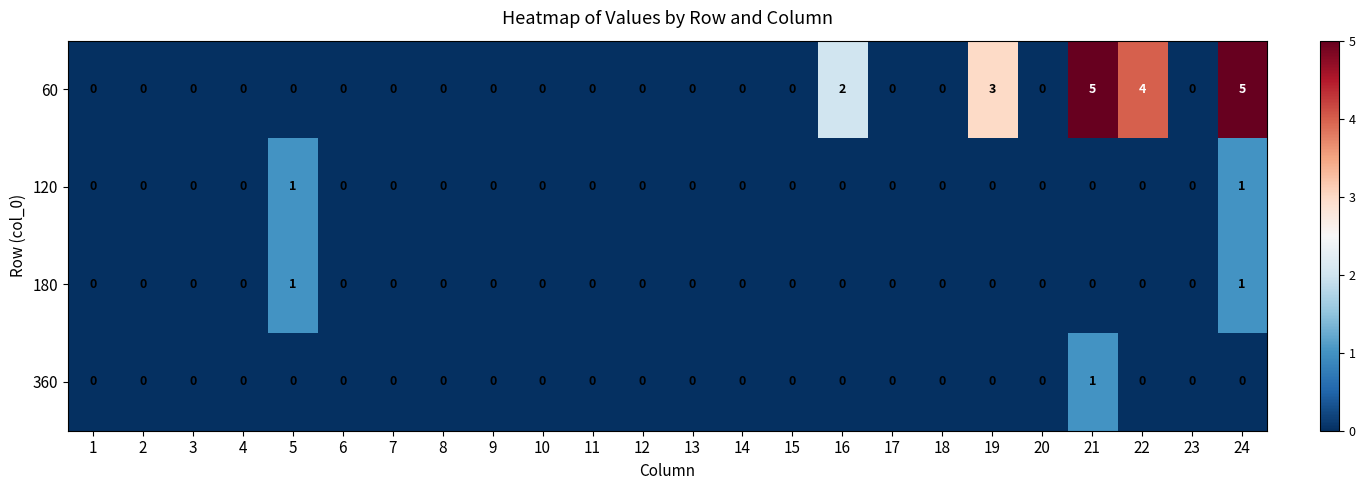

Which series has the widest spread of values?

60